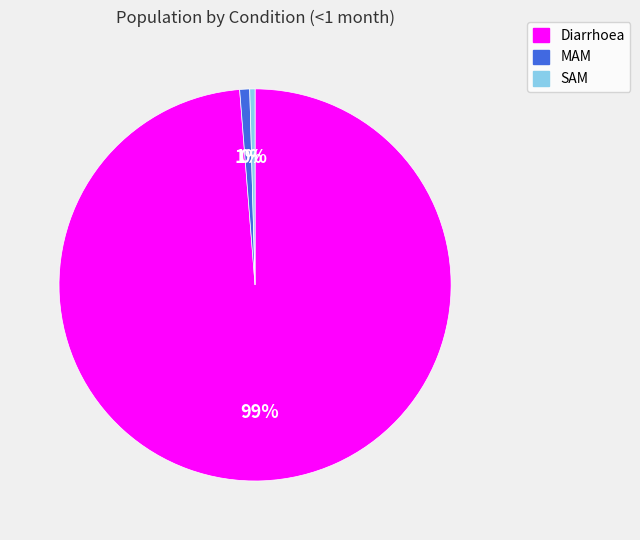

How many segments does this pie chart have?

3